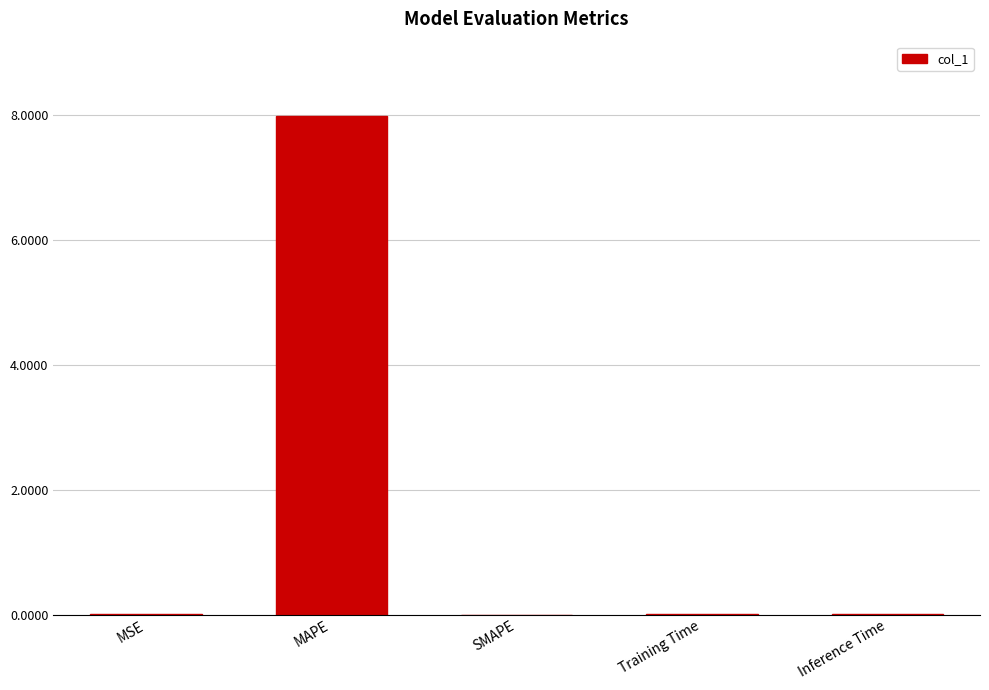

At which category does the chart reach its peak across all series?

MAPE